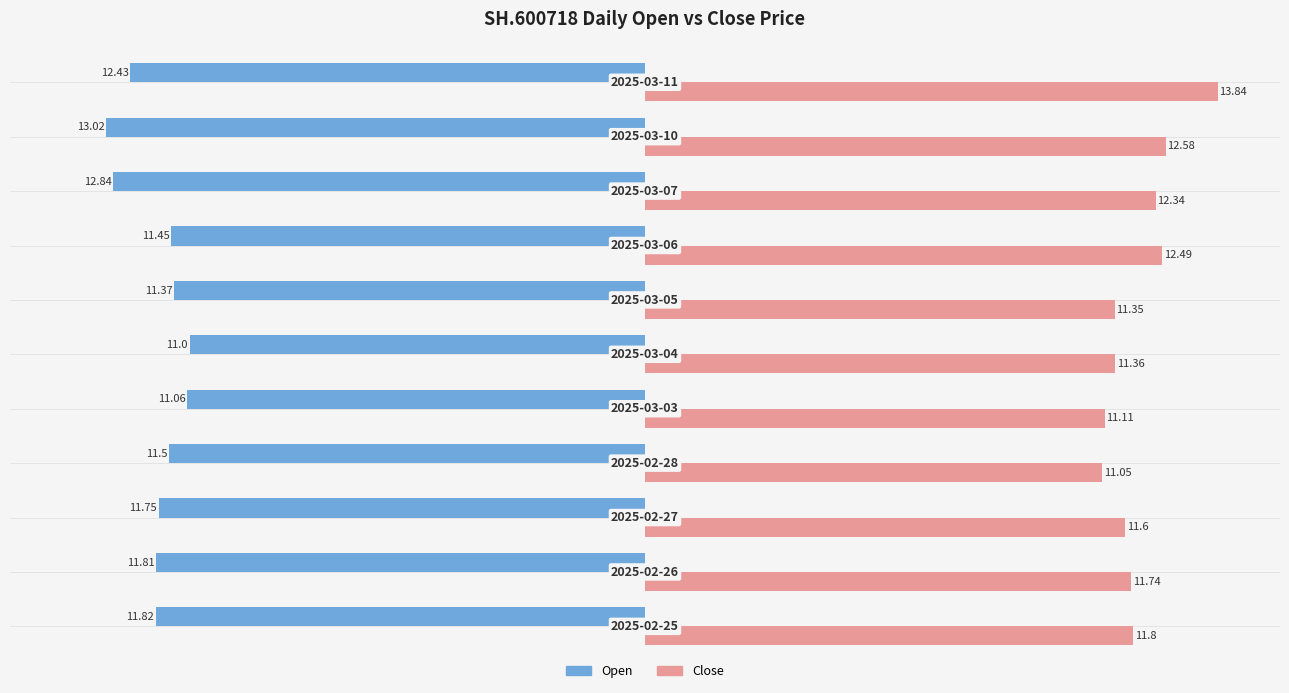

How many series are shown in this chart?

2